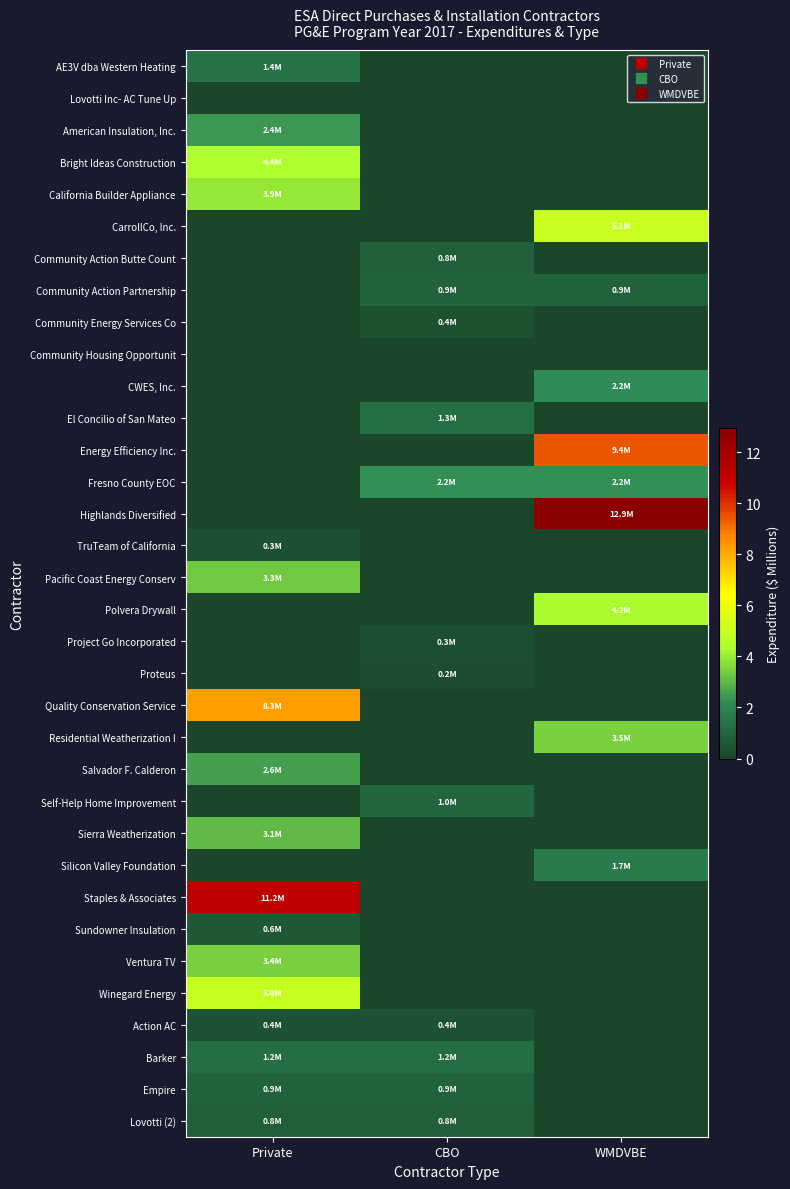

Reading right to left, extract all data points from this chart.

AE3V dba Western Heating: WMDVBE=0.0	CBO=0.0	Private=1.4
Lovotti Inc- AC Tune Up: WMDVBE=0.0	CBO=0.0	Private=0.0
American Insulation, Inc.: WMDVBE=0.0	CBO=0.0	Private=2.4
Bright Ideas Construction: WMDVBE=0.0	CBO=0.0	Private=4.4
California Builder Appliance: WMDVBE=0.0	CBO=0.0	Private=3.9
CarrollCo, Inc.: WMDVBE=5.1	CBO=0.0	Private=0.0
Community Action Butte Count: WMDVBE=0.0	CBO=0.8	Private=0.0
Community Action Partnership: WMDVBE=0.9	CBO=0.9	Private=0.0
Community Energy Services Co: WMDVBE=0.0	CBO=0.4	Private=0.0
Community Housing Opportunit: WMDVBE=0.0	CBO=0.0	Private=0.0
CWES, Inc.: WMDVBE=2.2	CBO=0.0	Private=0.0
El Concilio of San Mateo: WMDVBE=0.0	CBO=1.3	Private=0.0
Energy Efficiency Inc.: WMDVBE=9.4	CBO=0.0	Private=0.0
Fresno County EOC: WMDVBE=2.2	CBO=2.2	Private=0.0
Highlands Diversified: WMDVBE=12.9	CBO=0.0	Private=0.0
TruTeam of California: WMDVBE=0.0	CBO=0.0	Private=0.3
Pacific Coast Energy Conserv: WMDVBE=0.0	CBO=0.0	Private=3.3
Polvera Drywall: WMDVBE=4.2	CBO=0.0	Private=0.0
Project Go Incorporated: WMDVBE=0.0	CBO=0.3	Private=0.0
Proteus: WMDVBE=0.0	CBO=0.2	Private=0.0
Quality Conservation Service: WMDVBE=0.0	CBO=0.0	Private=8.3
Residential Weatherization I: WMDVBE=3.5	CBO=0.0	Private=0.0
Salvador F. Calderon: WMDVBE=0.0	CBO=0.0	Private=2.6
Self-Help Home Improvement: WMDVBE=0.0	CBO=1.0	Private=0.0
Sierra Weatherization: WMDVBE=0.0	CBO=0.0	Private=3.1
Silicon Valley Foundation: WMDVBE=1.7	CBO=0.0	Private=0.0
Staples & Associates: WMDVBE=0.0	CBO=0.0	Private=11.2
Sundowner Insulation: WMDVBE=0.0	CBO=0.0	Private=0.6
Ventura TV: WMDVBE=0.0	CBO=0.0	Private=3.4
Winegard Energy: WMDVBE=0.0	CBO=0.0	Private=5.0
Action AC: WMDVBE=0.0	CBO=0.4	Private=0.4
Barker: WMDVBE=0.0	CBO=1.2	Private=1.2
Empire: WMDVBE=0.0	CBO=0.9	Private=0.9
Lovotti (2): WMDVBE=0.0	CBO=0.8	Private=0.8